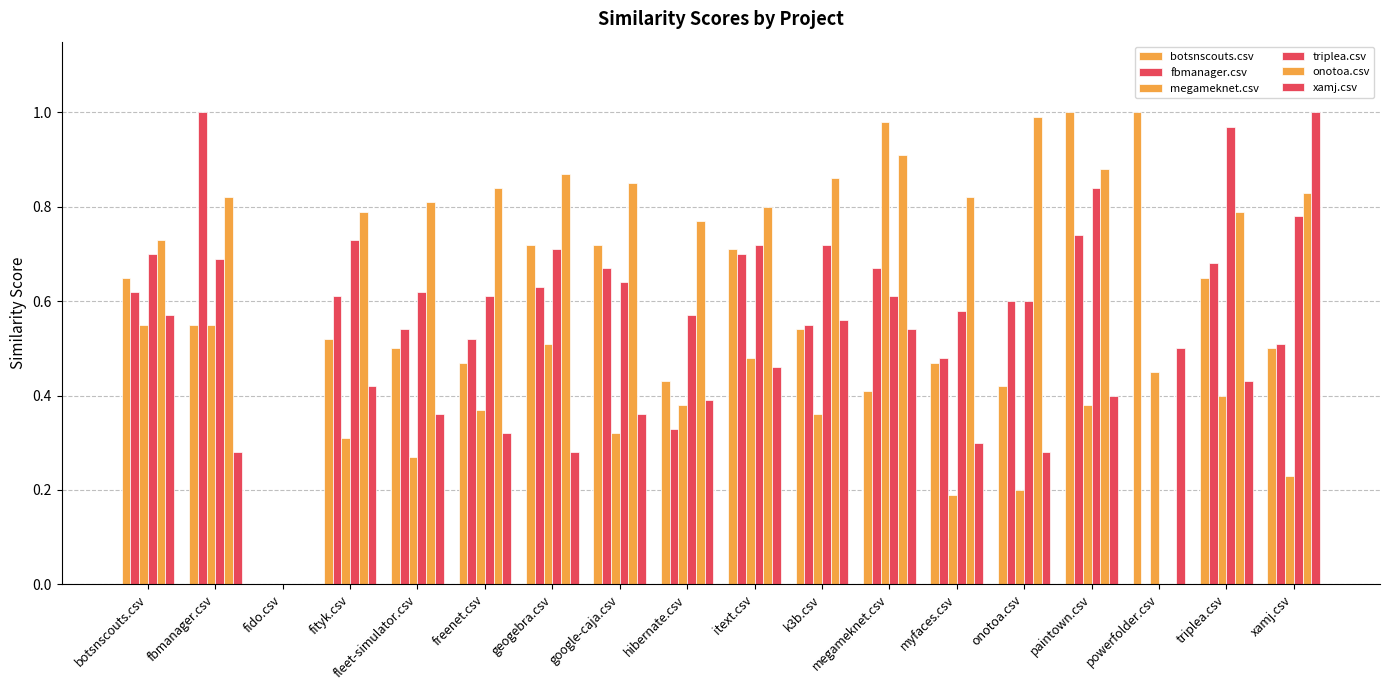

What is the difference between the megameknet.csv values at fbmanager.csv and paintown.csv?

0.2